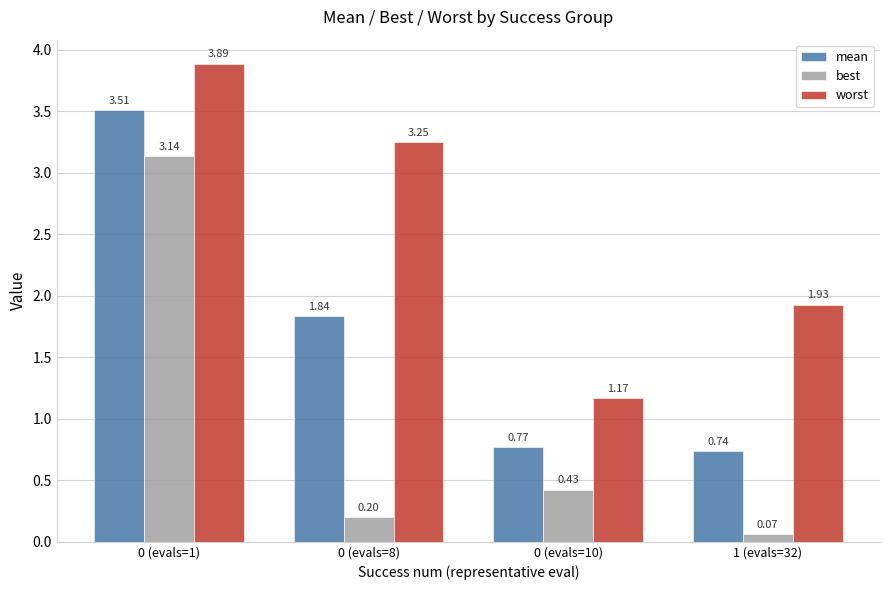

Which series has the widest spread of values?

best